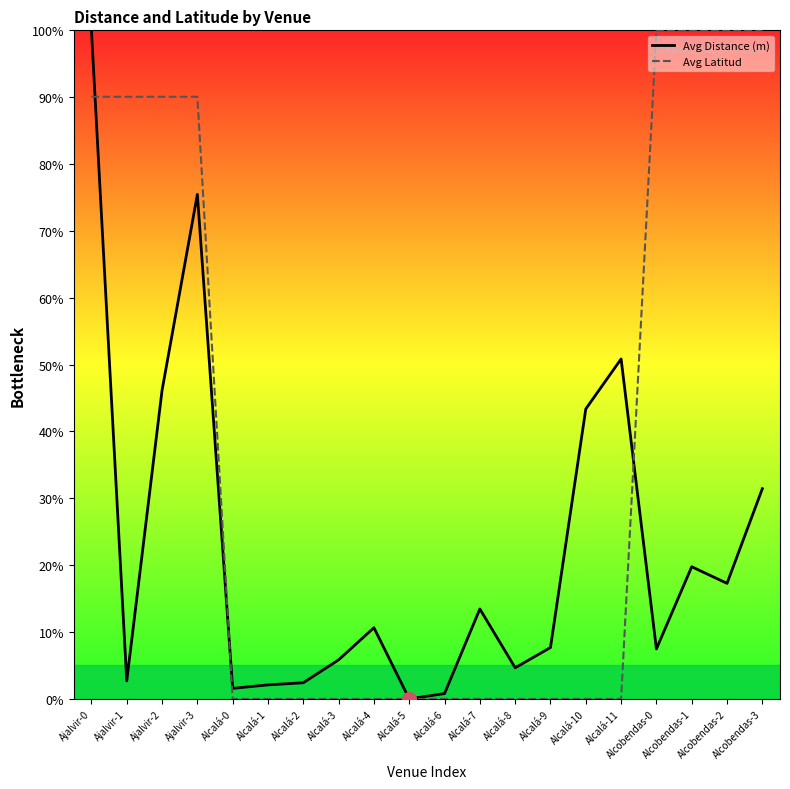

The Avg Latitud series shows 138.4 at Ajalvir-2. True or false?

False